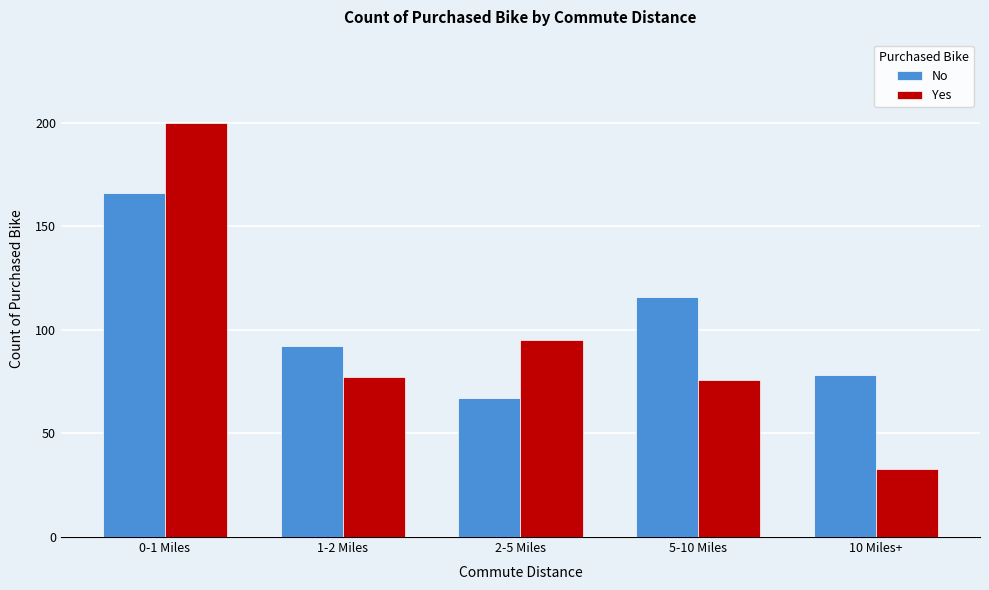

Reading right to left, what are all the values shown in this chart?

No: 10 Miles+=78	5-10 Miles=116	2-5 Miles=67	1-2 Miles=92	0-1 Miles=166
Yes: 10 Miles+=33	5-10 Miles=76	2-5 Miles=95	1-2 Miles=77	0-1 Miles=200